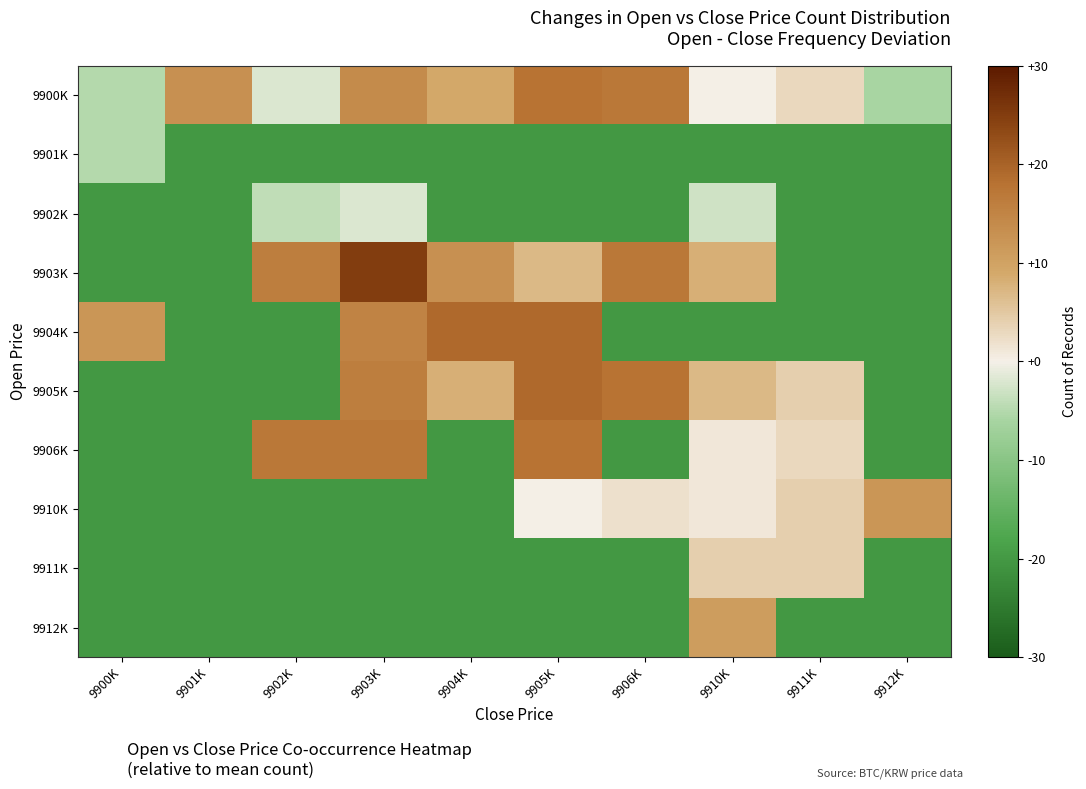

Reading right to left, extract all data points from this chart.

9900K: 9912K=-6	9911K=3	9910K=0	9906K=17	9905K=18	9904K=9	9903K=14	9902K=-2	9901K=13	9900K=-5
9901K: 9912K=-20	9911K=-20	9910K=-20	9906K=-20	9905K=-20	9904K=-20	9903K=-20	9902K=-20	9901K=-20	9900K=-5
9902K: 9912K=-20	9911K=-20	9910K=-3	9906K=-20	9905K=-20	9904K=-20	9903K=-2	9902K=-4	9901K=-20	9900K=-20
9903K: 9912K=-20	9911K=-20	9910K=8	9906K=17	9905K=7	9904K=13	9903K=25	9902K=16	9901K=-20	9900K=-20
9904K: 9912K=-20	9911K=-20	9910K=-20	9906K=-20	9905K=19	9904K=19	9903K=15	9902K=-20	9901K=-20	9900K=12
9905K: 9912K=-20	9911K=4	9910K=7	9906K=18	9905K=19	9904K=8	9903K=16	9902K=-20	9901K=-20	9900K=-20
9906K: 9912K=-20	9911K=3	9910K=1	9906K=-20	9905K=18	9904K=-20	9903K=17	9902K=17	9901K=-20	9900K=-20
9910K: 9912K=12	9911K=4	9910K=1	9906K=2	9905K=0	9904K=-20	9903K=-20	9902K=-20	9901K=-20	9900K=-20
9911K: 9912K=-20	9911K=4	9910K=4	9906K=-20	9905K=-20	9904K=-20	9903K=-20	9902K=-20	9901K=-20	9900K=-20
9912K: 9912K=-20	9911K=-20	9910K=11	9906K=-20	9905K=-20	9904K=-20	9903K=-20	9902K=-20	9901K=-20	9900K=-20